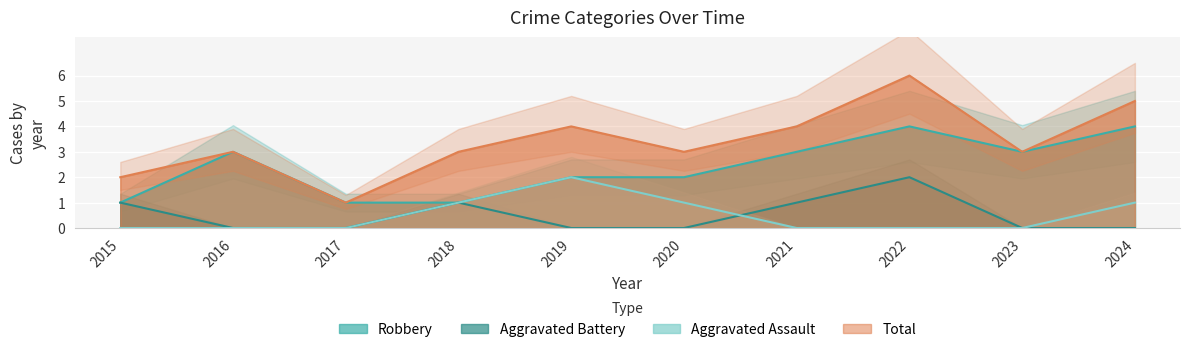

Reading left to right, transcribe all the data shown in this chart.

Aggravated Assault: 0	0	0	1	2	1	0	0	0	1
Aggravated Battery: 1	0	0	1	0	0	1	2	0	0
Robbery: 1	3	1	1	2	2	3	4	3	4
Total: 2	3	1	3	4	3	4	6	3	5